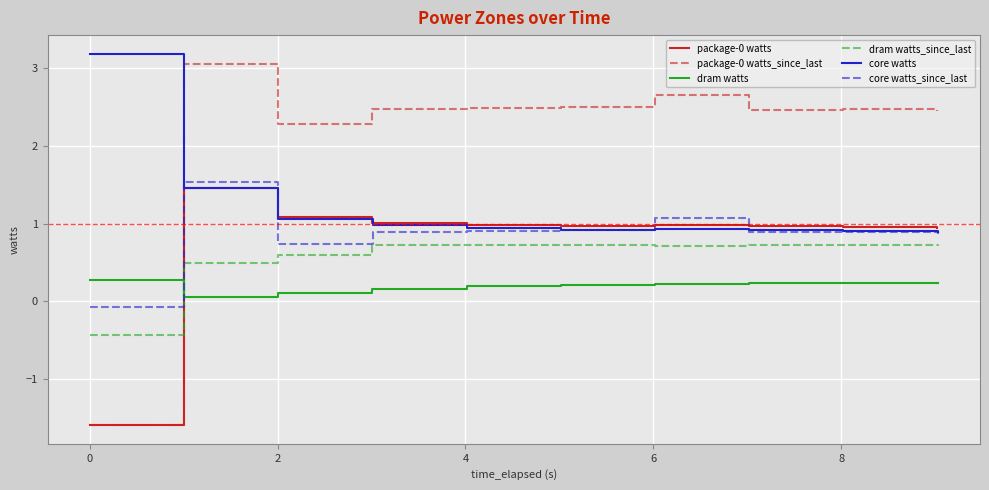

What are all the series names shown in the legend?

package-0 watts, package-0 watts_since_last, dram watts, dram watts_since_last, core watts, core watts_since_last